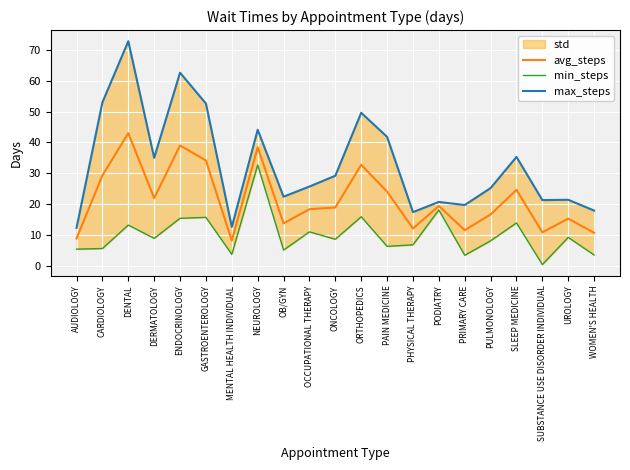

Reading right to left, transcribe all the data shown in this chart.

avg_steps: WOMEN'S HEALTH=10.7	UROLOGY=15.3	SUBSTANCE USE DISORDER INDIVIDUAL=10.8	SLEEP MEDICINE=24.6	PULMONOLOGY=16.6	PRIMARY CARE=11.5	PODIATRY=19.4	PHYSICAL THERAPY=12.1	PAIN MEDICINE=24.0	ORTHOPEDICS=32.8	ONCOLOGY=18.9	OCCUPATIONAL THERAPY=18.4	OB/GYN=13.8	NEUROLOGY=38.4	MENTAL HEALTH INDIVIDUAL=8.2	GASTROENTEROLOGY=34.1	ENDOCRINOLOGY=39.0	DERMATOLOGY=21.9	DENTAL=43.0	CARDIOLOGY=29.3	AUDIOLOGY=8.9
min_steps: WOMEN'S HEALTH=3.5	UROLOGY=9.2	SUBSTANCE USE DISORDER INDIVIDUAL=0.4	SLEEP MEDICINE=13.9	PULMONOLOGY=8.1	PRIMARY CARE=3.4	PODIATRY=18.1	PHYSICAL THERAPY=6.8	PAIN MEDICINE=6.3	ORTHOPEDICS=15.9	ONCOLOGY=8.6	OCCUPATIONAL THERAPY=11.0	OB/GYN=5.1	NEUROLOGY=32.7	MENTAL HEALTH INDIVIDUAL=3.7	GASTROENTEROLOGY=15.7	ENDOCRINOLOGY=15.4	DERMATOLOGY=8.9	DENTAL=13.2	CARDIOLOGY=5.6	AUDIOLOGY=5.4
max_steps: WOMEN'S HEALTH=17.9	UROLOGY=21.4	SUBSTANCE USE DISORDER INDIVIDUAL=21.3	SLEEP MEDICINE=35.3	PULMONOLOGY=25.2	PRIMARY CARE=19.7	PODIATRY=20.7	PHYSICAL THERAPY=17.4	PAIN MEDICINE=41.8	ORTHOPEDICS=49.6	ONCOLOGY=29.2	OCCUPATIONAL THERAPY=25.7	OB/GYN=22.4	NEUROLOGY=44.1	MENTAL HEALTH INDIVIDUAL=12.6	GASTROENTEROLOGY=52.6	ENDOCRINOLOGY=62.6	DERMATOLOGY=35.0	DENTAL=72.8	CARDIOLOGY=53.0	AUDIOLOGY=12.3